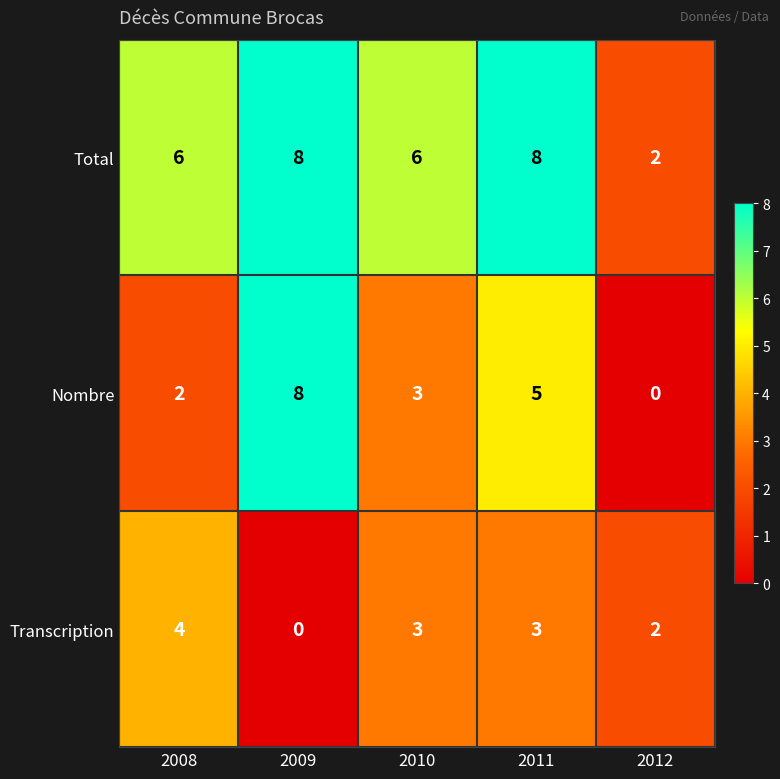

Where does the Transcription series first go above 3?

2008